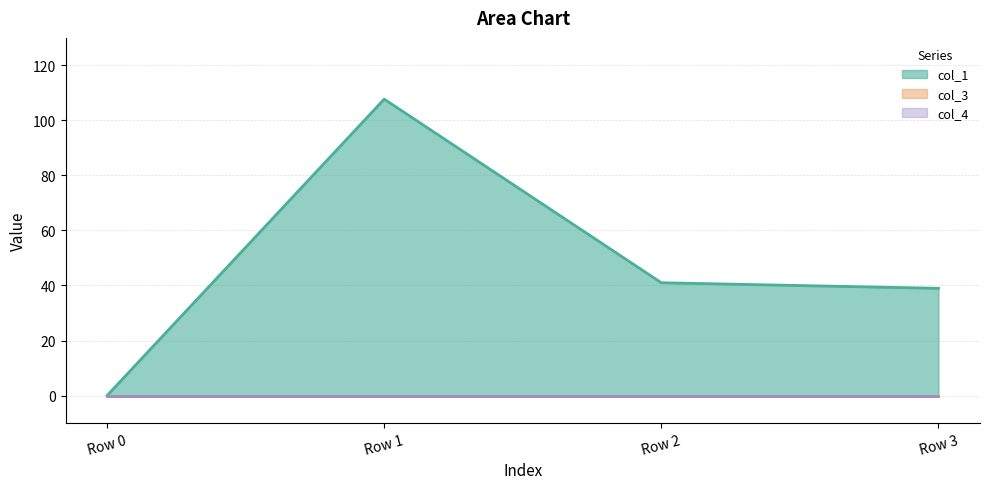

Where does the col_1 line series first go above 41?

Row 1